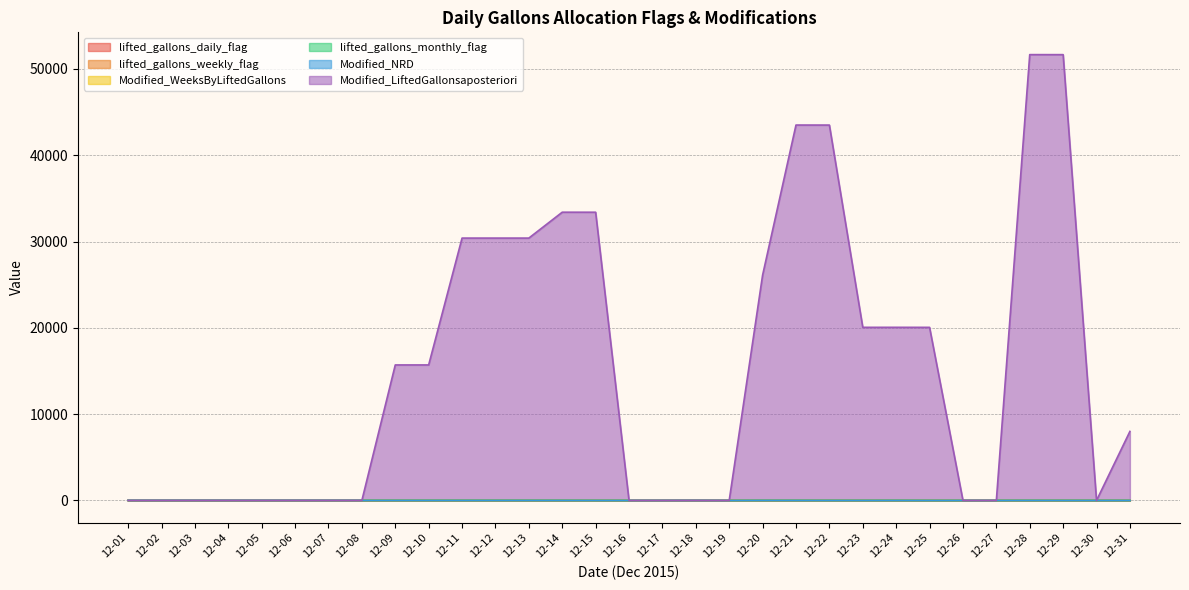

At which category is the sum across all series the highest?

12-28